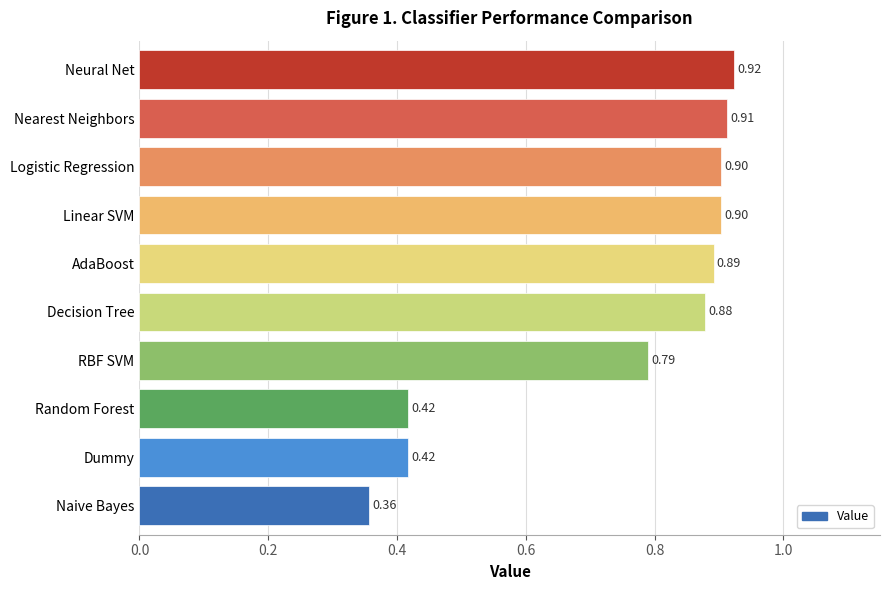

What is the change in value from Random Forest to Logistic Regression?

+0.5